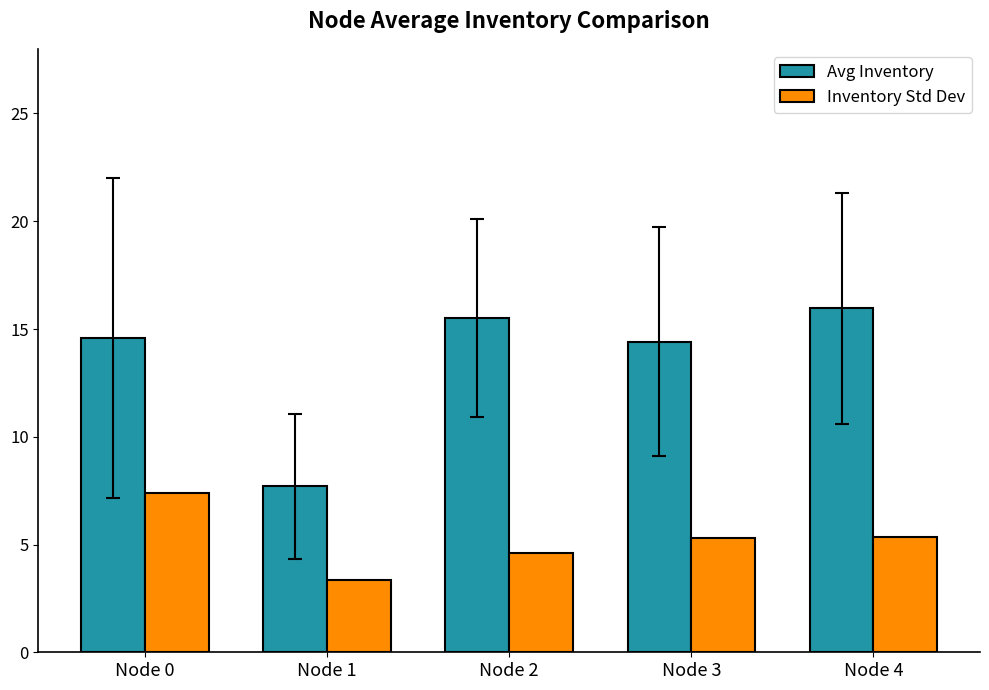

Which series has the largest range (max minus min)?

Avg Inventory